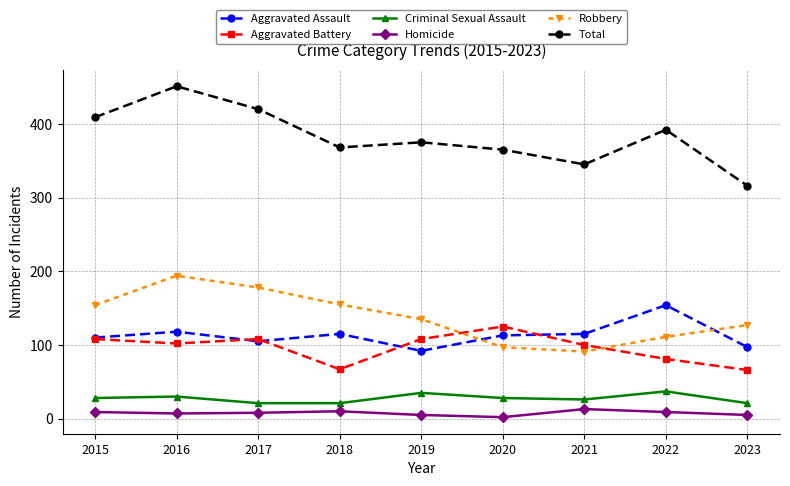

At which category does Robbery reach its first local peak?

2016